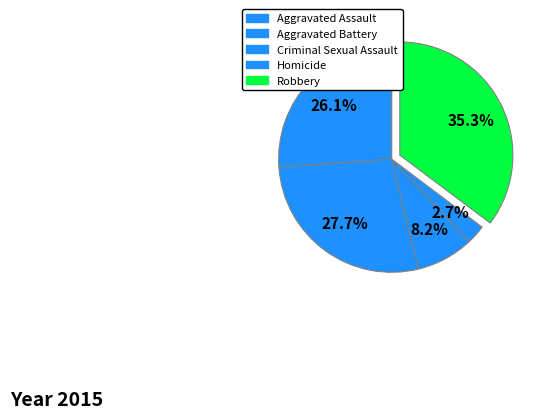

Count the number of slices in the pie.

5